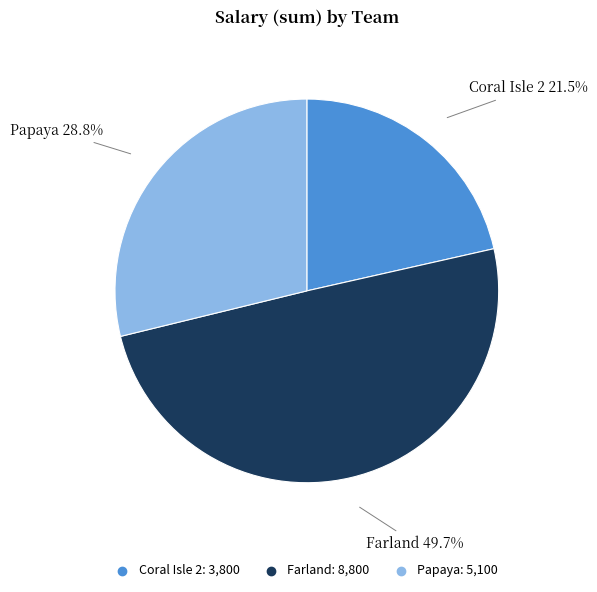

What is the total percentage of Farland and Coral Isle 2?

71.2%